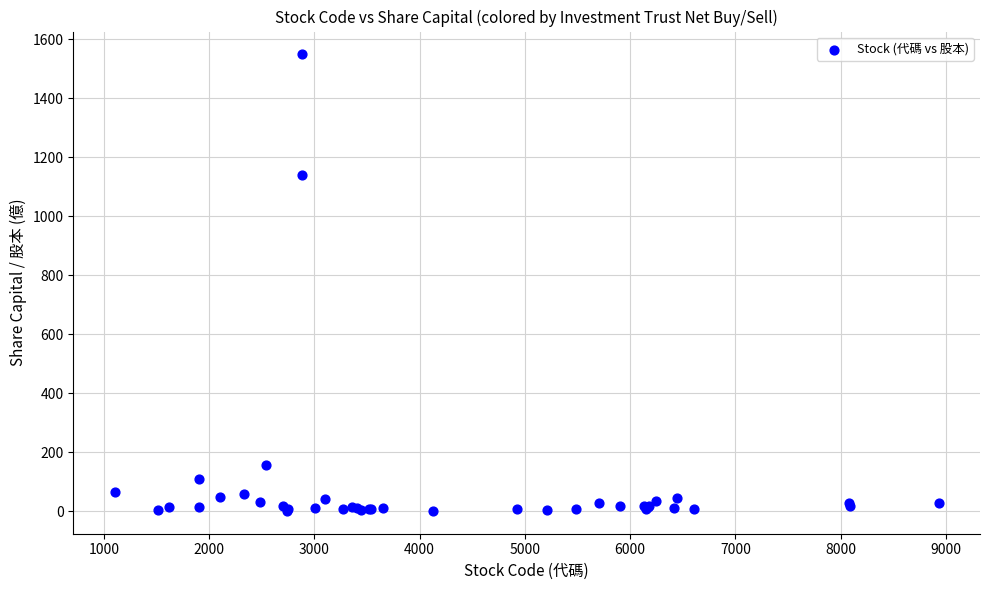

What Y value in the scatter plot is closest to 775?

1140.9